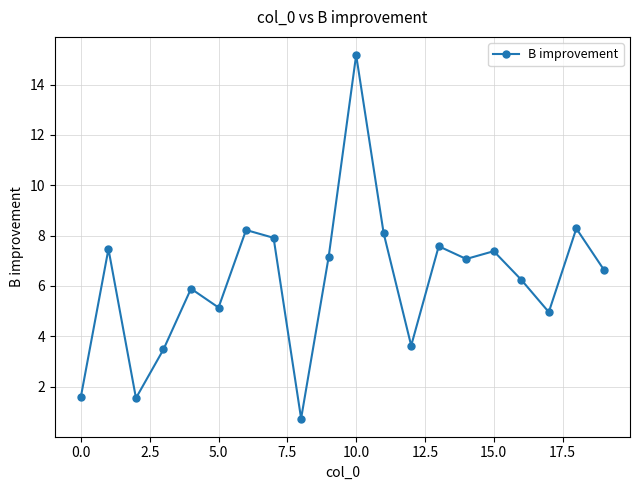

How many points are lower than both their immediate neighbors (excluding endpoints)?

6